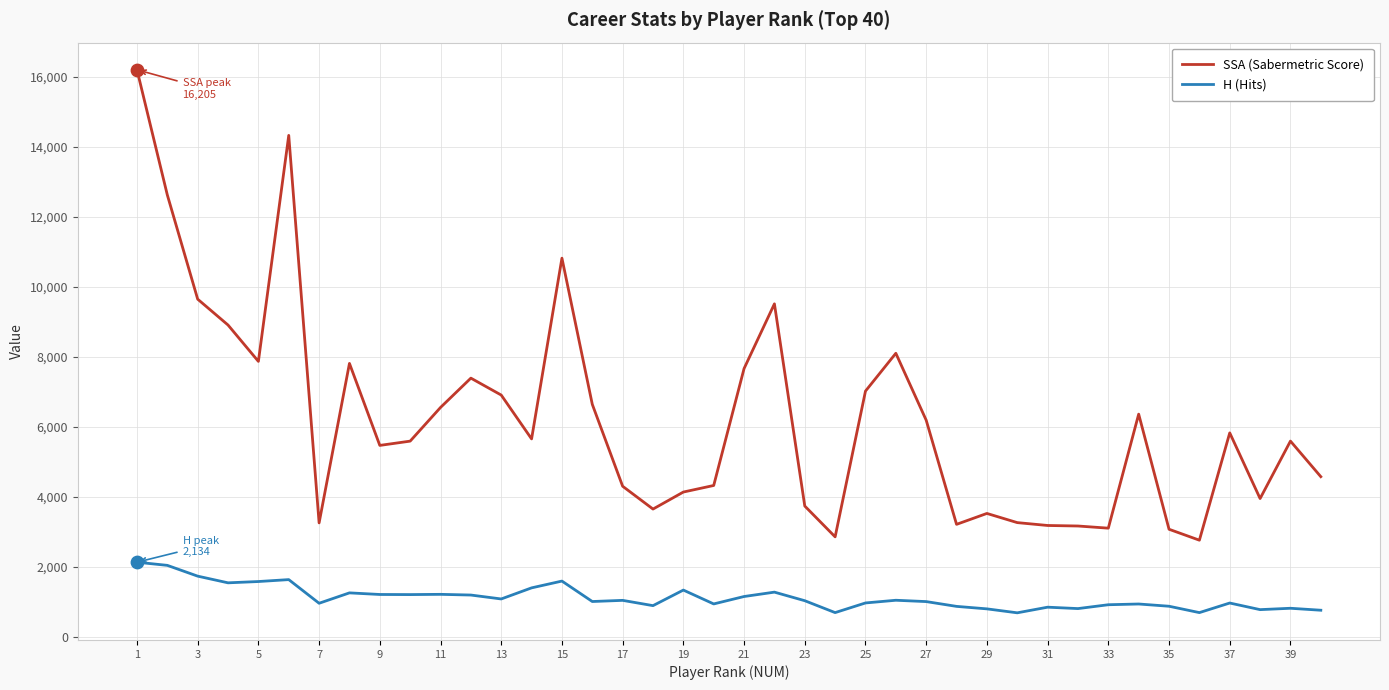

Which series has the largest total across all categories?

SSA (Sabermetric Score)